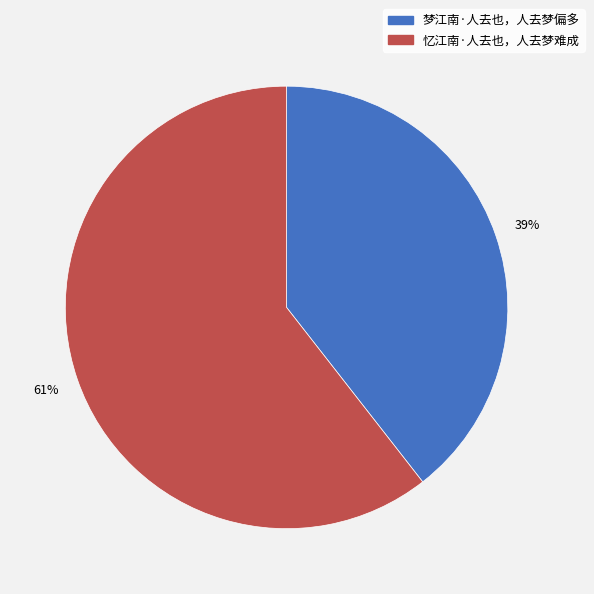

To the nearest percent, what portion does 忆江南·人去也，人去梦难成 represent?

61%